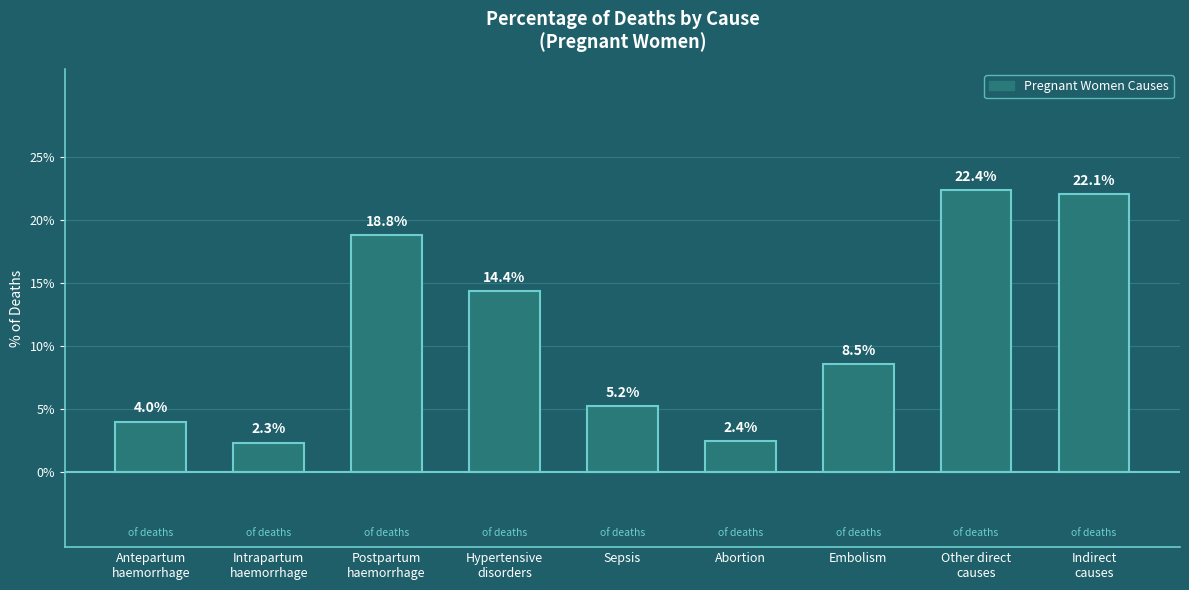

The chart shows a value of 1.1 at Abortion. True or false?

False